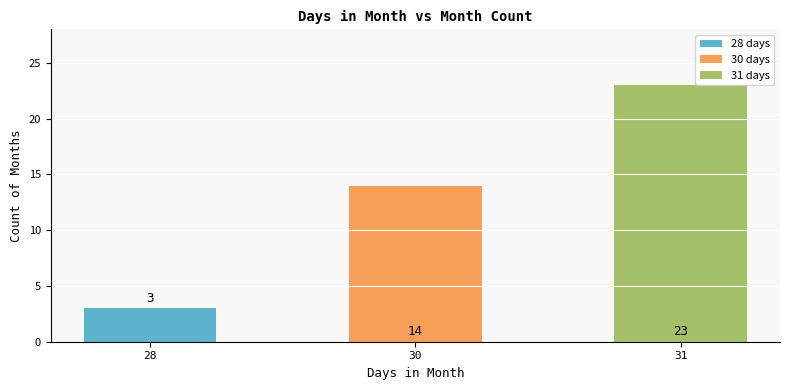

What is the difference between the highest and lowest values at 31?

23